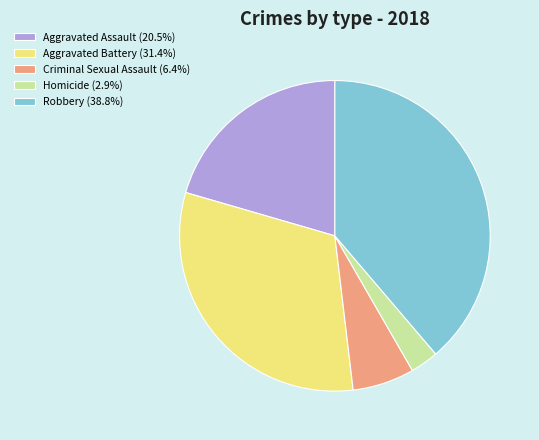

Do Robbery and Criminal Sexual Assault together represent more than half of the pie?

No